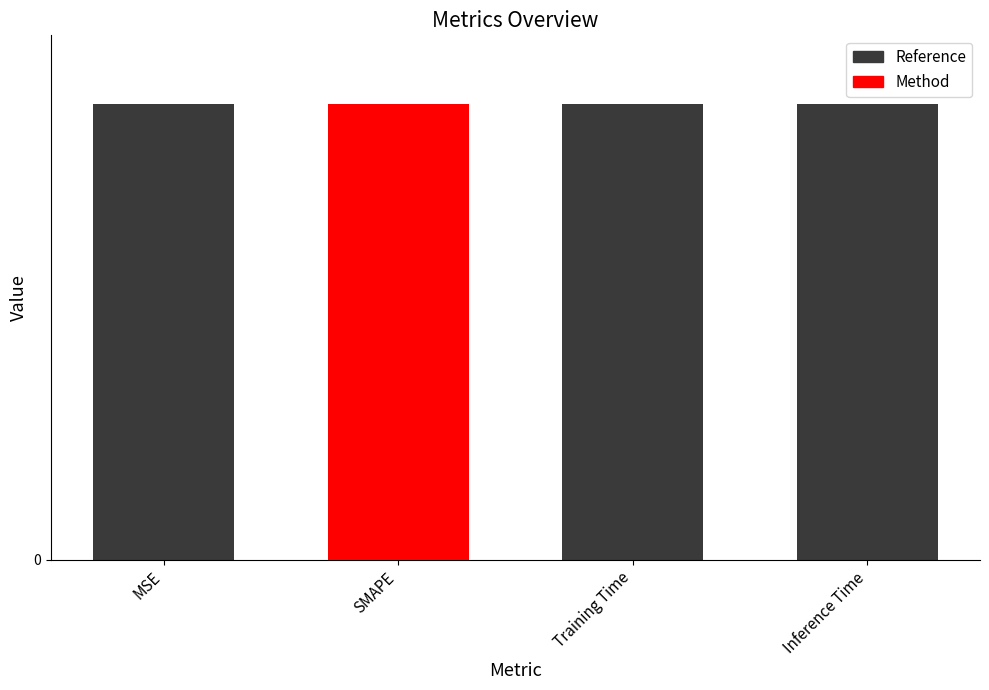

What are all the series names shown in the legend?

Reference, Method